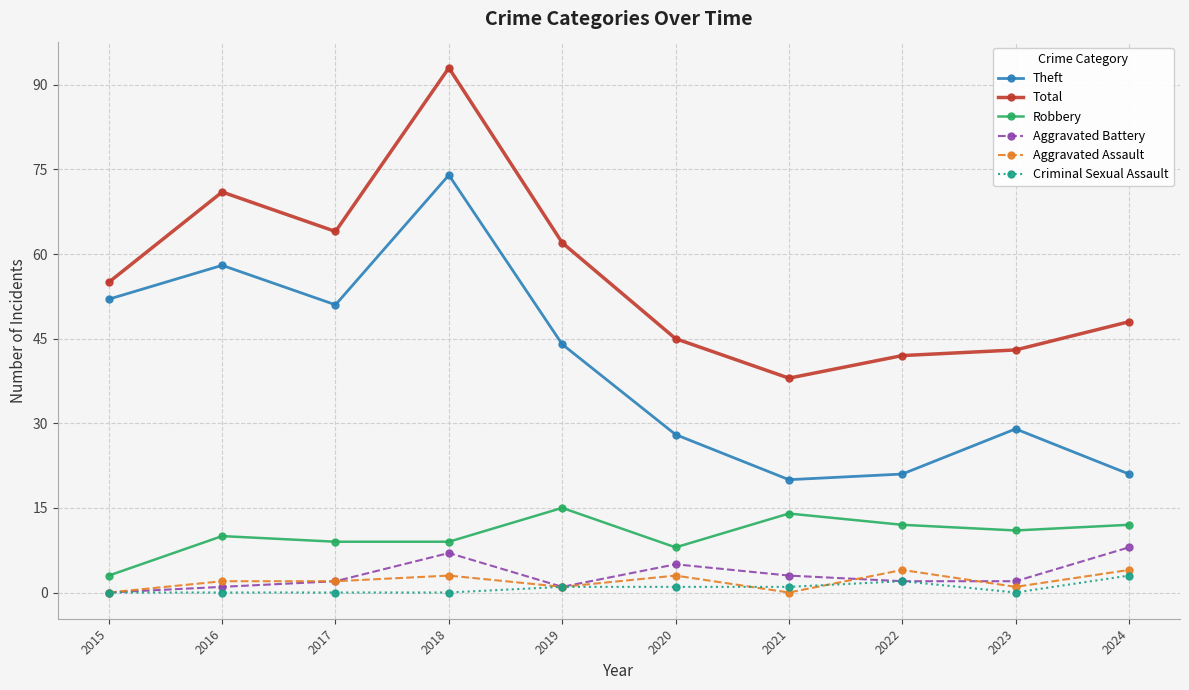

Which series has the largest range (max minus min)?

Total